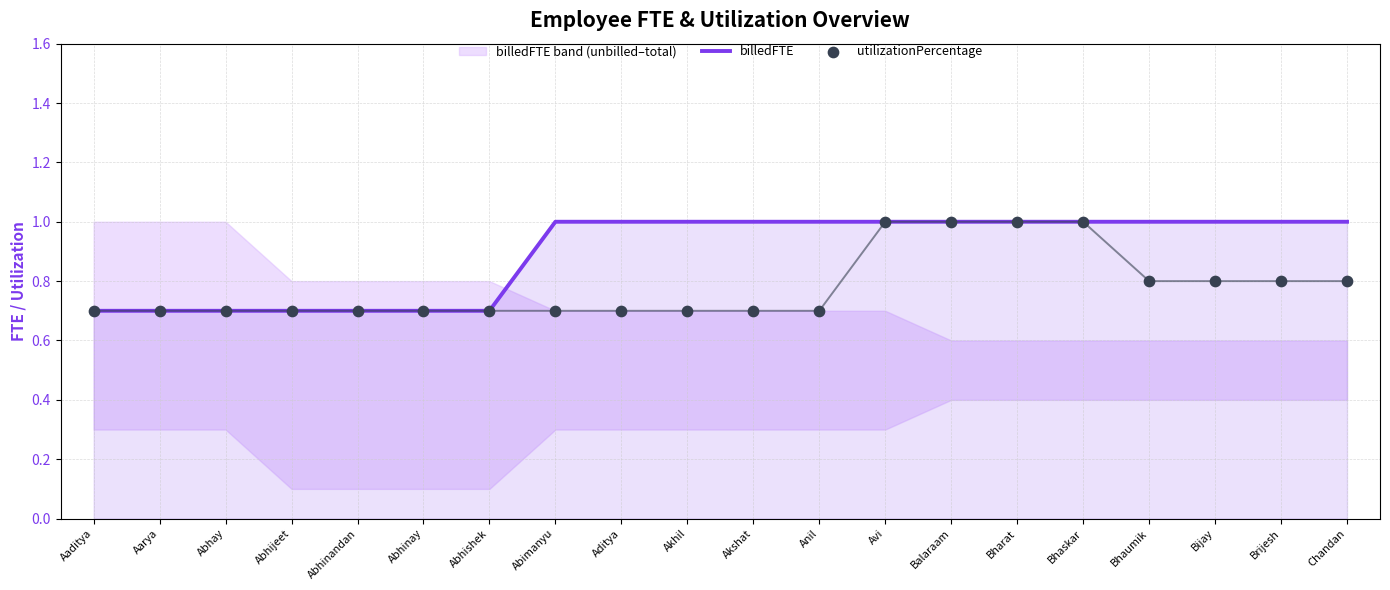

What is the total value across all series at Aaditya?

1.4